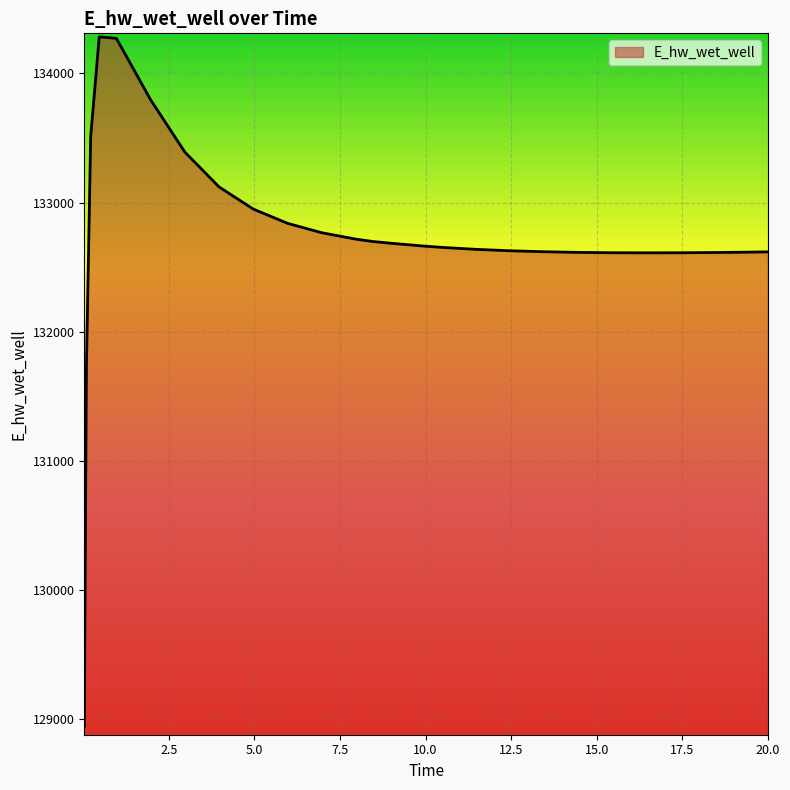

What is the difference between the maximum and minimum values?

5341.4